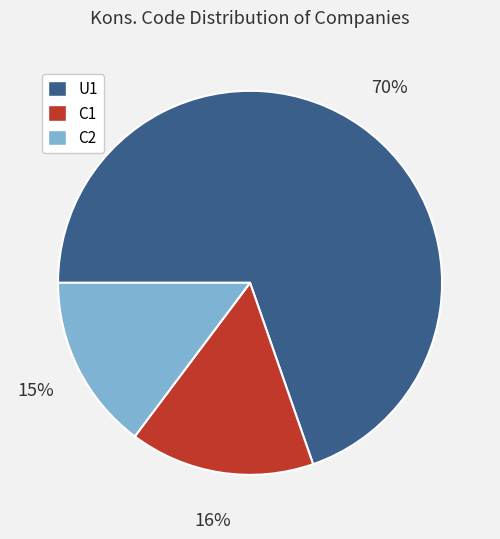

Which slice is the smallest?

C2